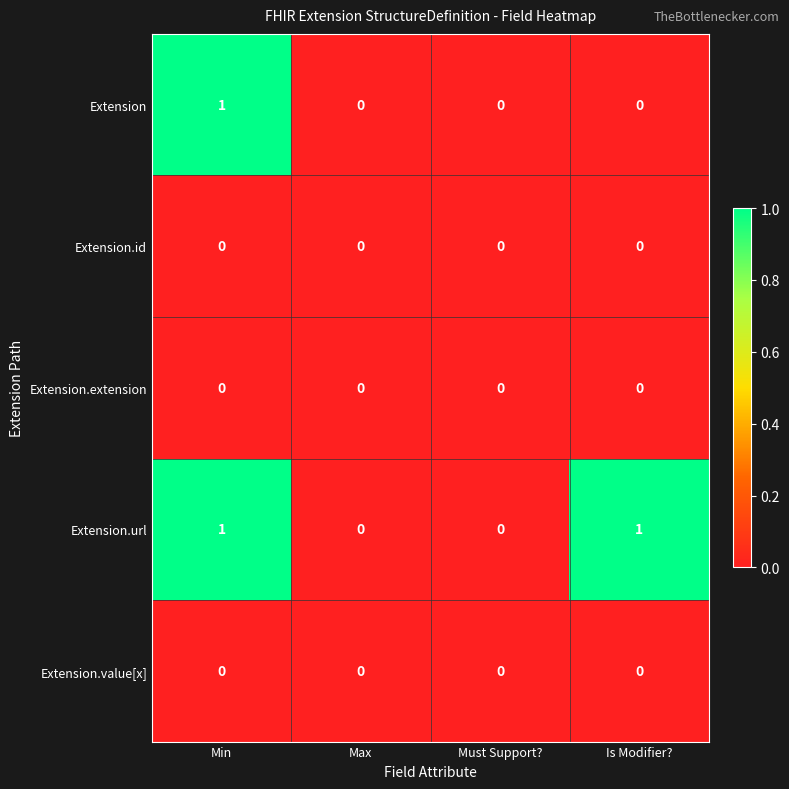

What is the difference between the highest and lowest values at Is Modifier??

1